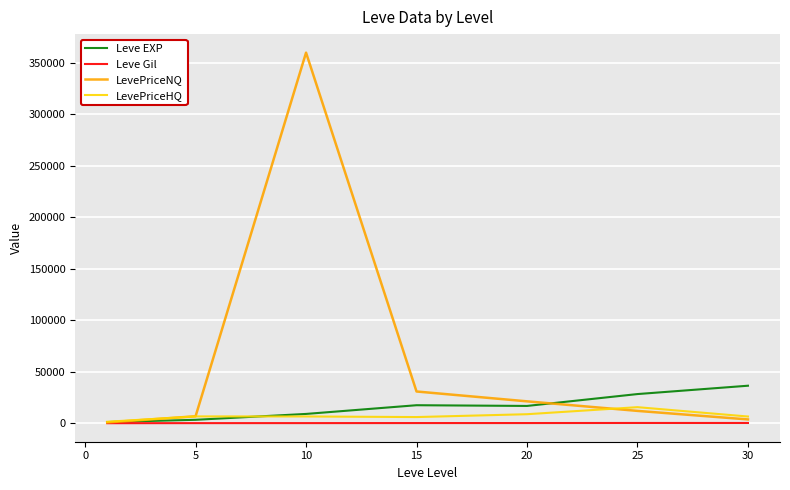

True or false: LevePriceHQ and Leve EXP intersect in this chart.

True